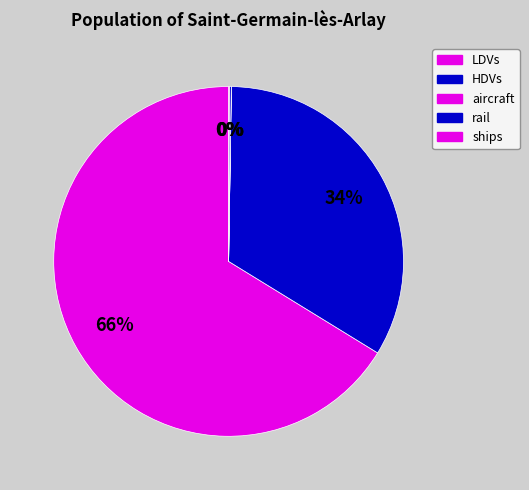

The HDVs slice represents 19% of the pie. True or false?

False